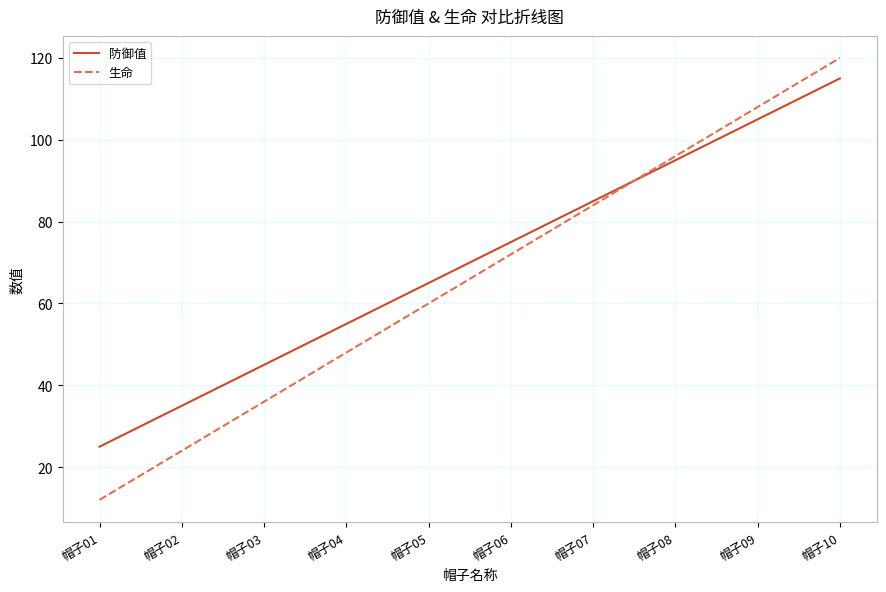

What is the spread (max minus min) of values at 帽子08?

1